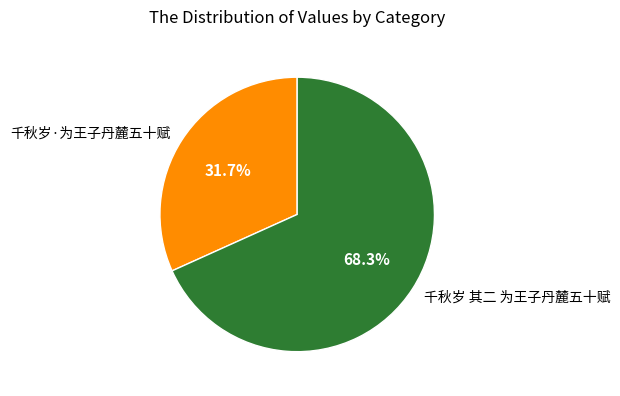

To the nearest percent, what is the average slice percentage?

50%